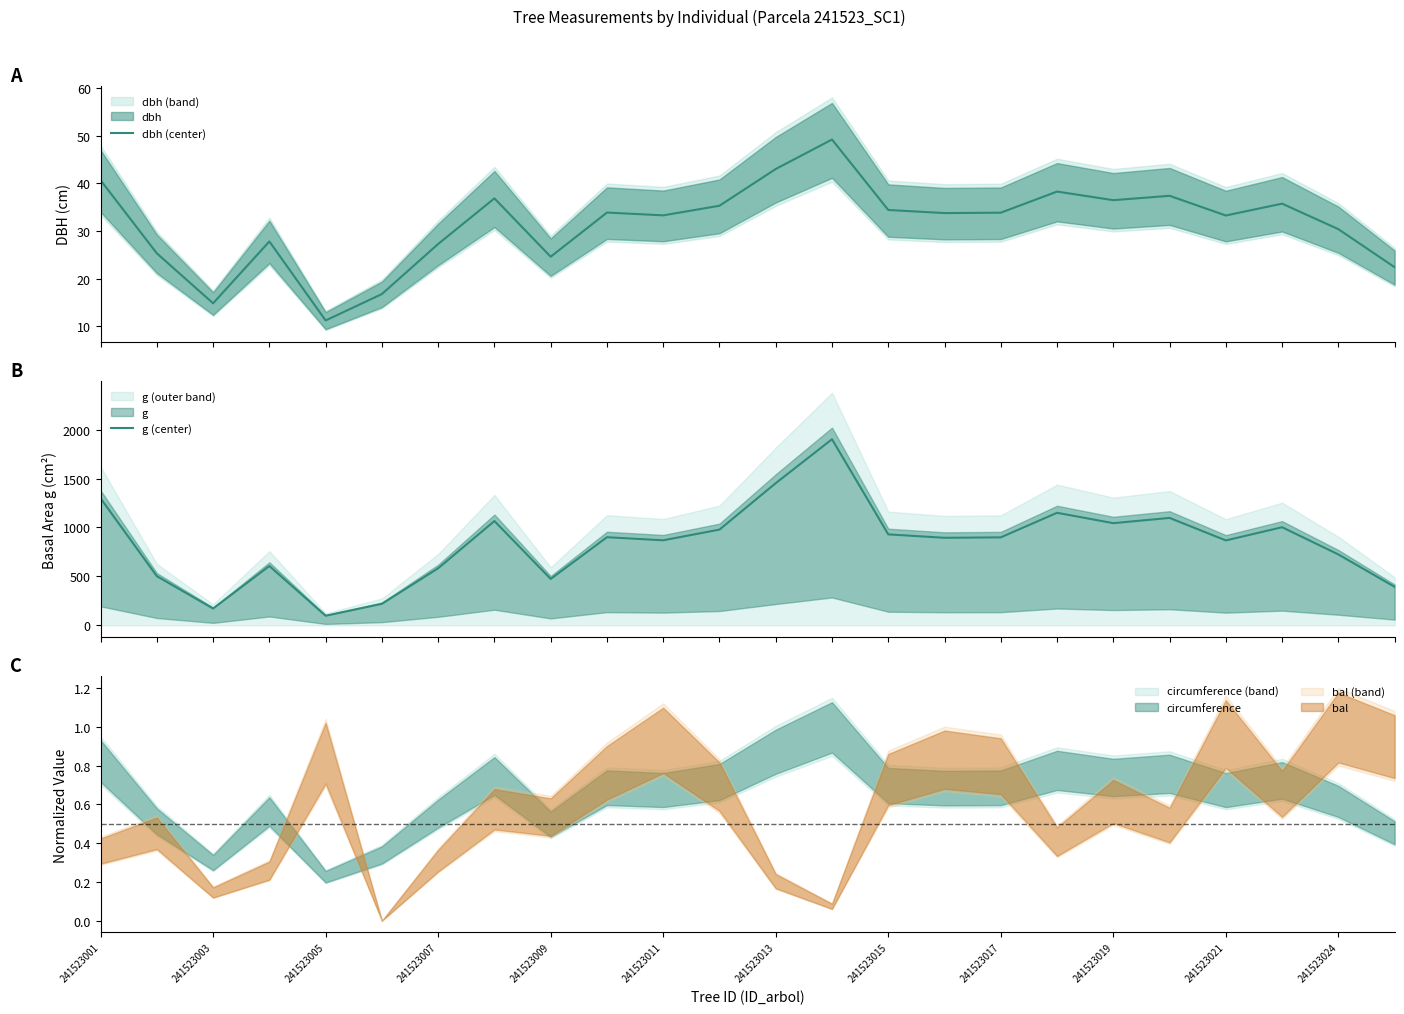

List the series in order of their overall mean, highest first.

g (center), dbh (center)